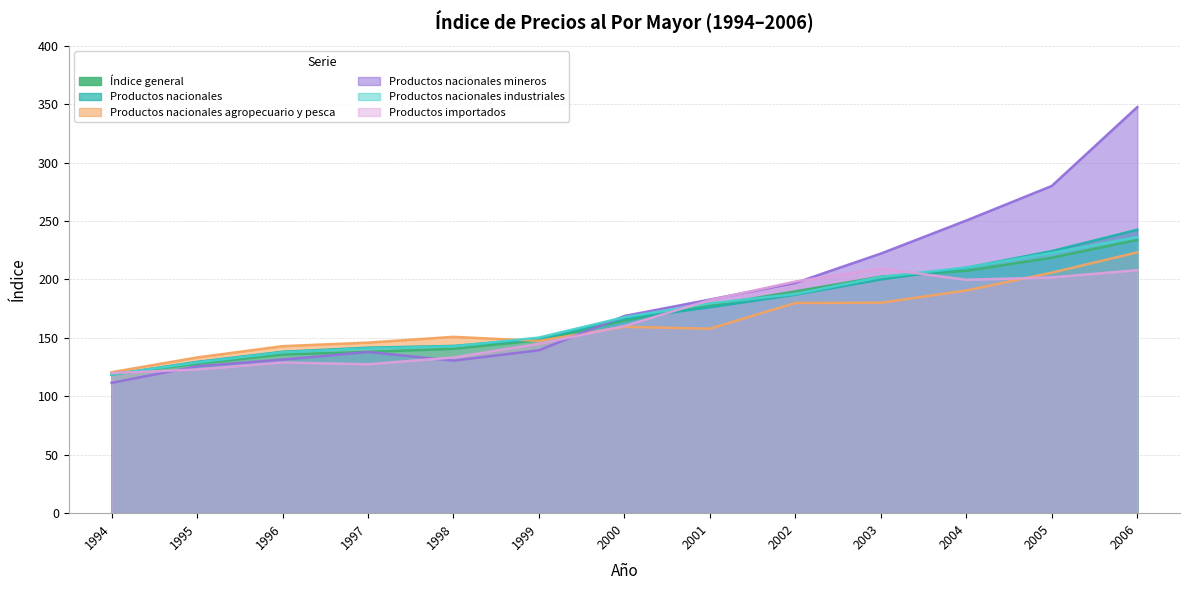

The Productos nacionales series shows 163.5 at 1994. True or false?

False